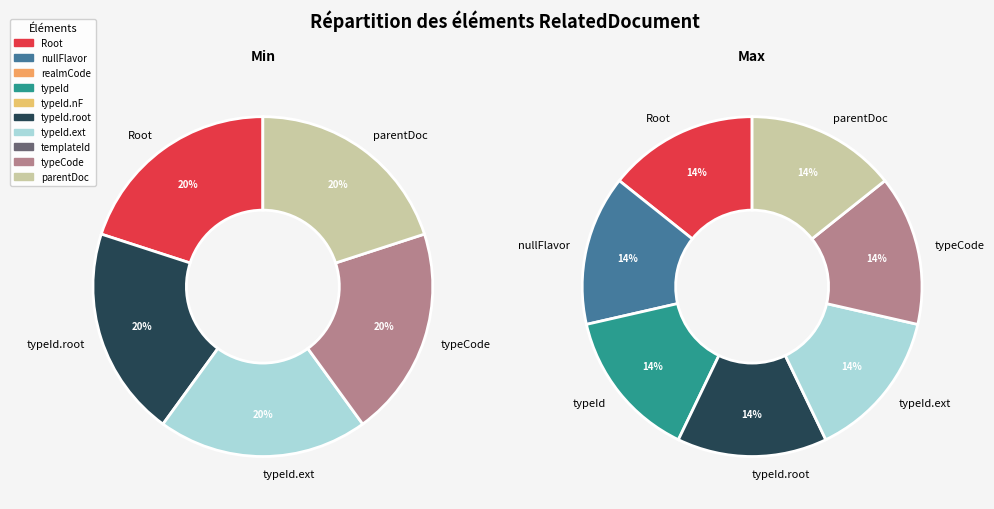

The 9 slice represents 20% of the pie. True or false?

True